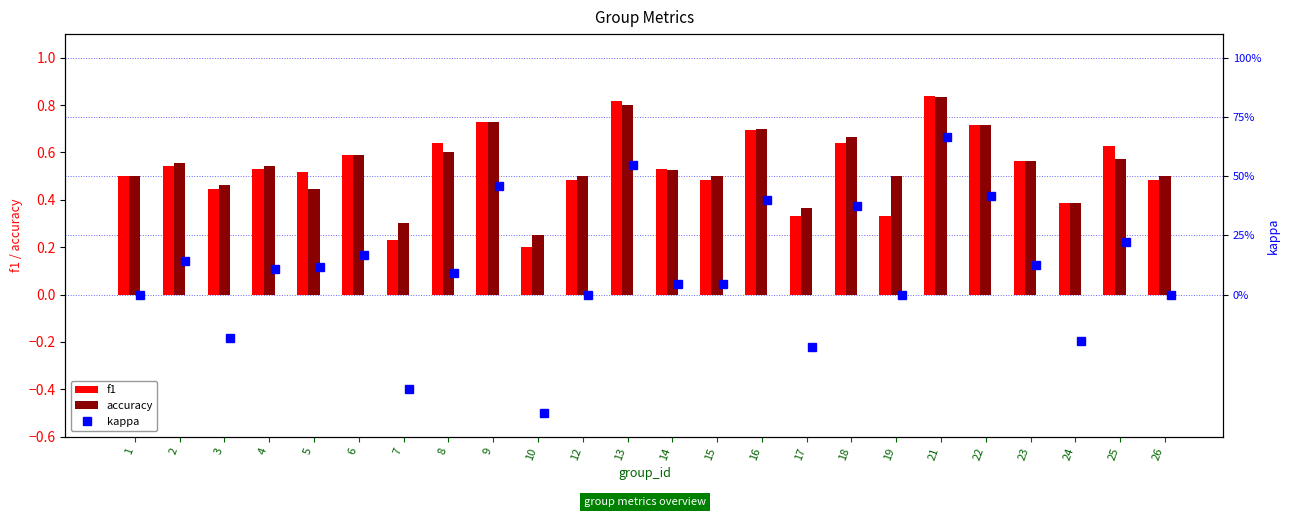

What is the difference between the maximum and minimum values in the accuracy series?

0.6